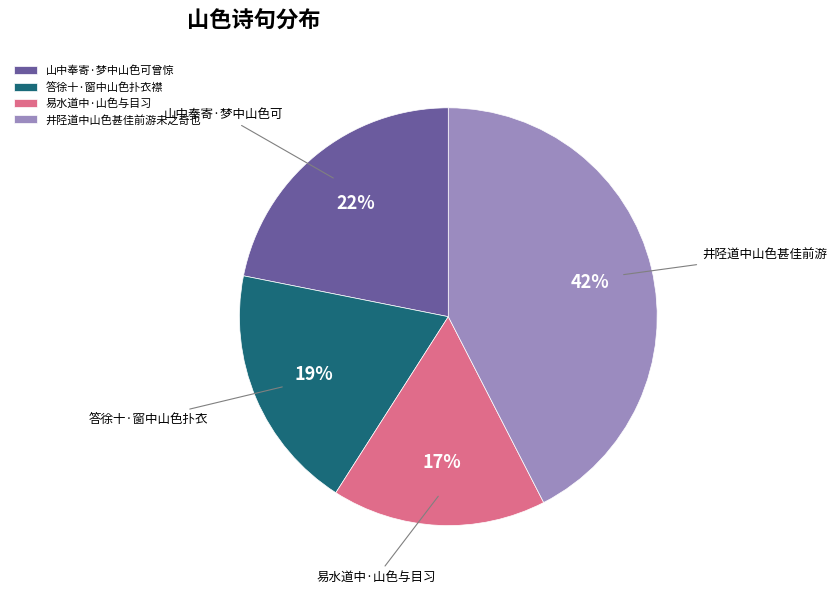

The 易水道中·山色与目习 slice represents 17% of the pie. True or false?

True